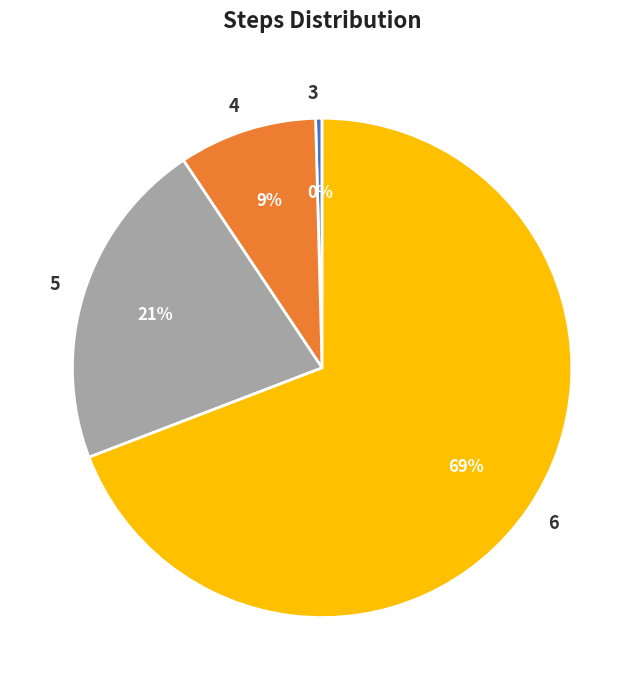

How many slices are in this pie chart?

4